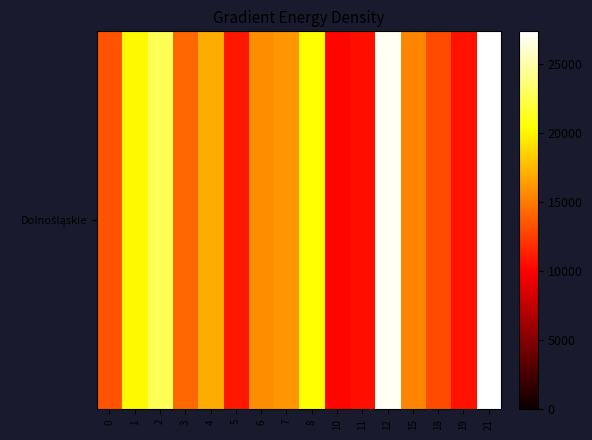

What is the sum of all values?

265051.5